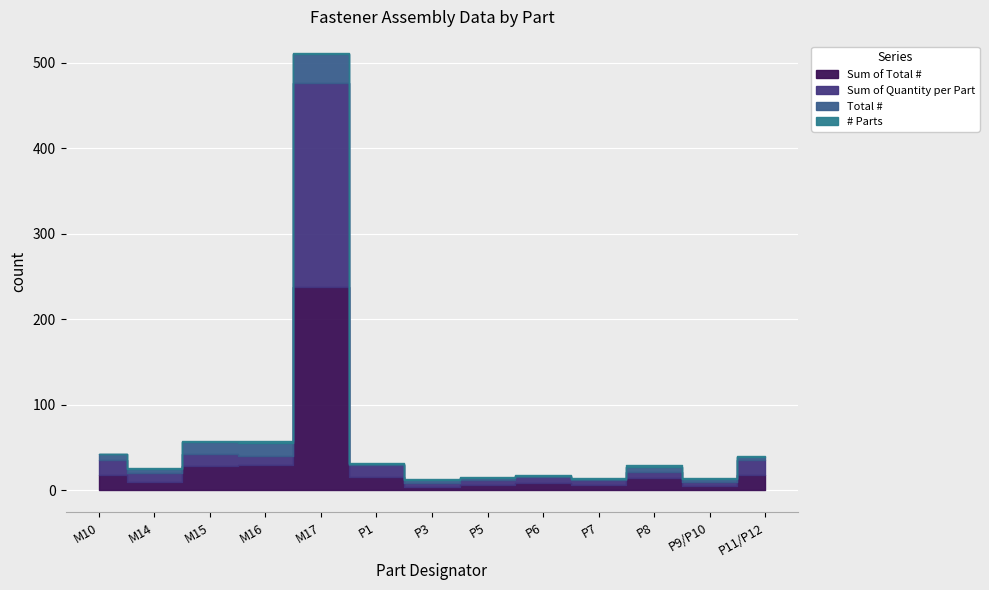

What is the spread (max minus min) of values at M15?

26